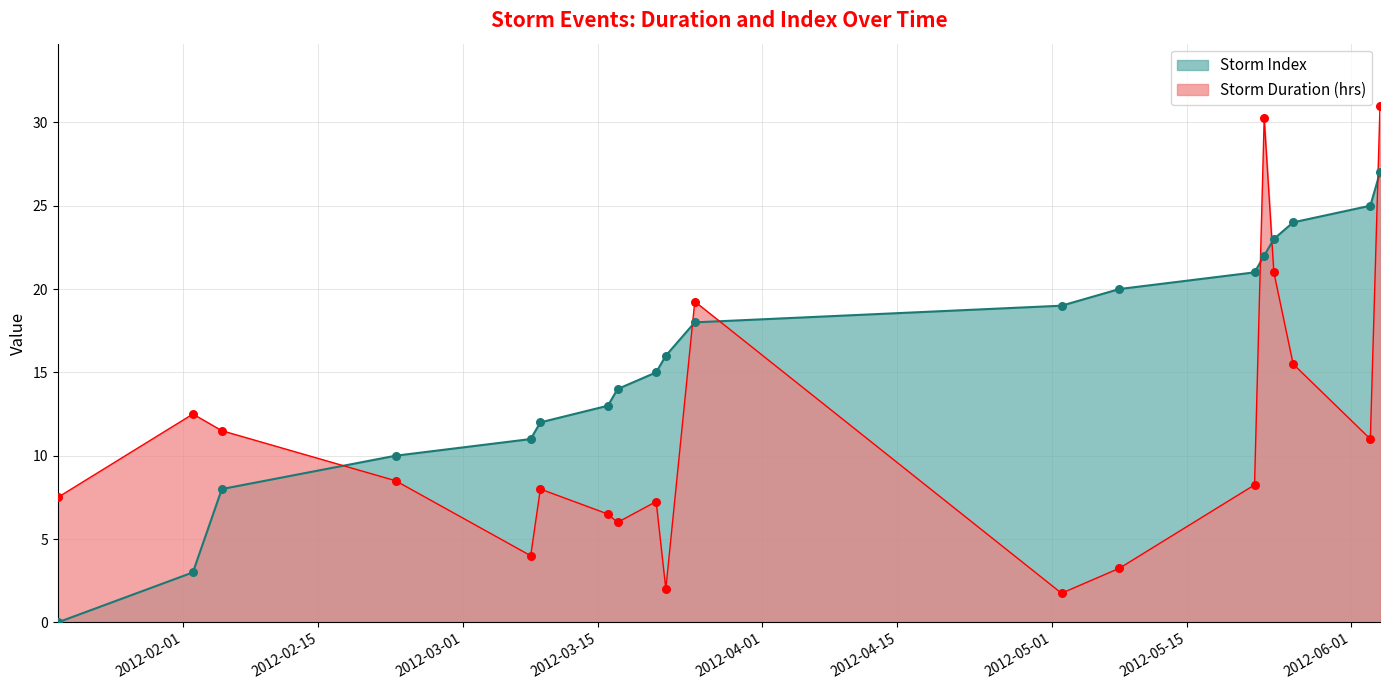

At how many categories does at least one series exceed 29?

2